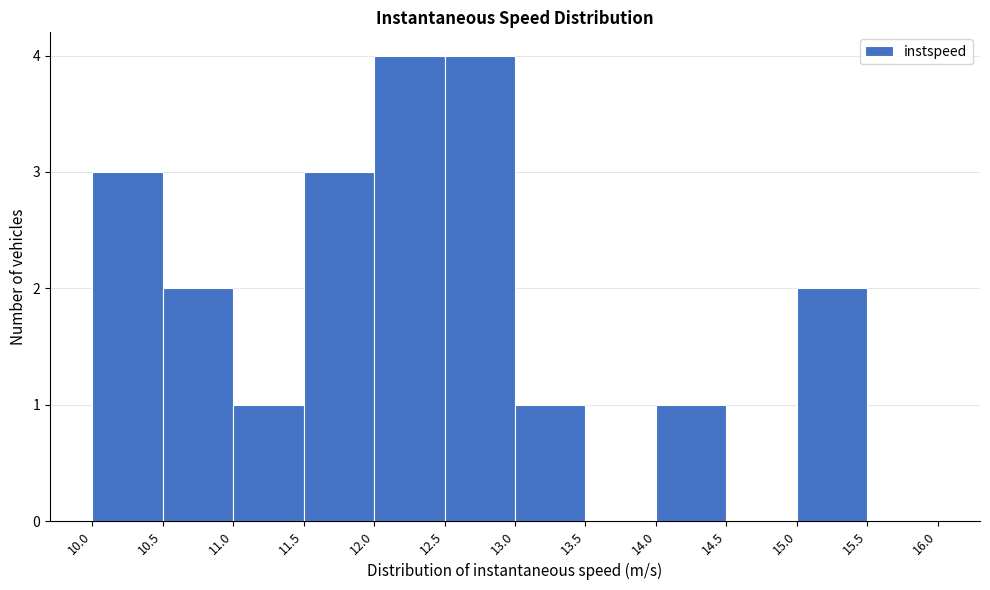

Reading left to right, list every bar in this chart as the range it spans on the x-axis followed by its height. The values are not printed on the chart, so give them approximately, as read against the axis.

10.0 to 10.5: 3
10.5 to 11.0: 2
11.0 to 11.5: 1
11.5 to 12.0: 3
12.0 to 12.5: 4
12.5 to 13.0: 4
13.0 to 13.5: 1
13.5 to 14.0: 0
14.0 to 14.5: 1
14.5 to 15.0: 0
15.0 to 15.5: 2
15.5 to 16.0: 0